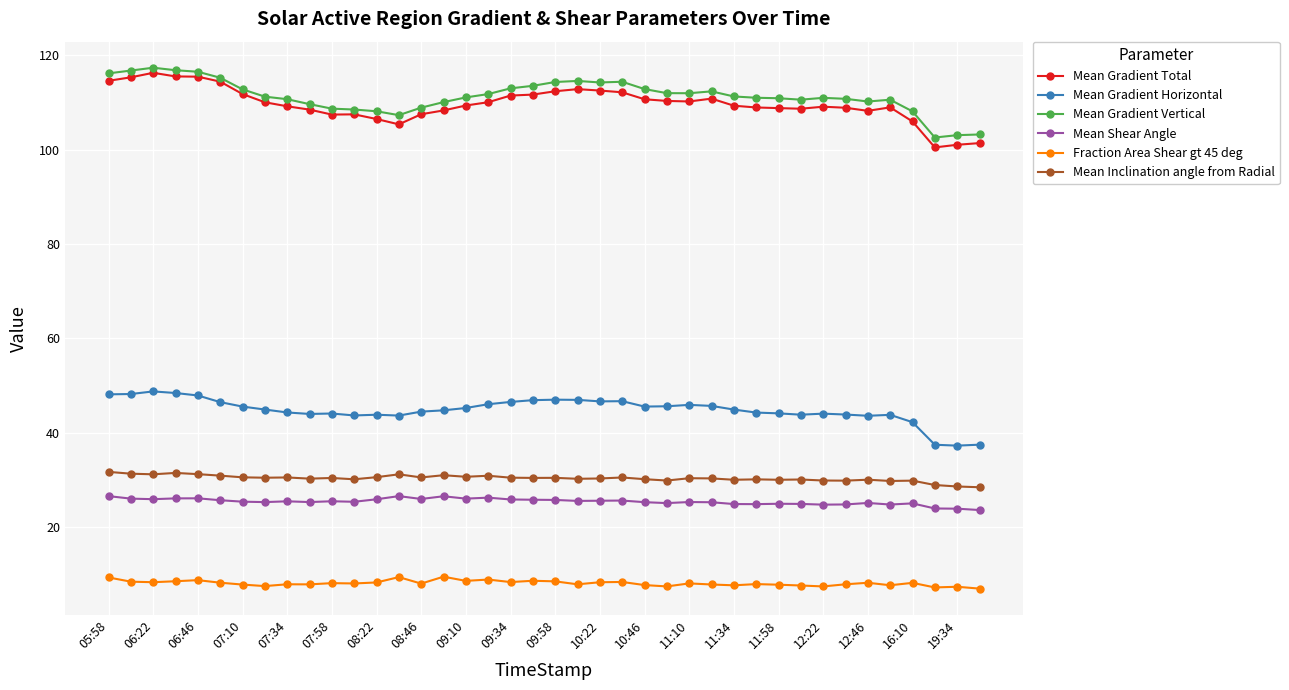

Count the number of categories in the chart.

40